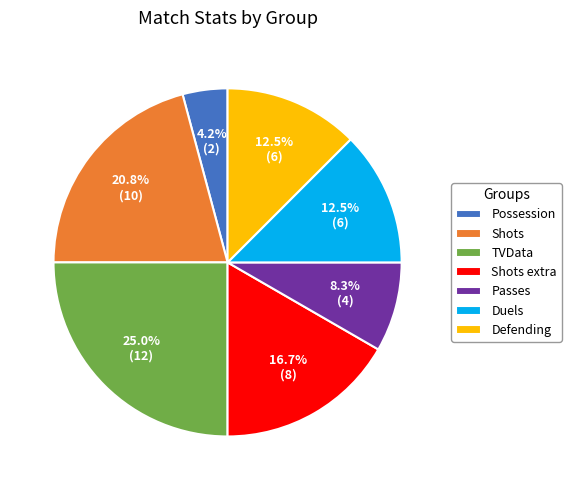

Does any single category account for the majority?

No